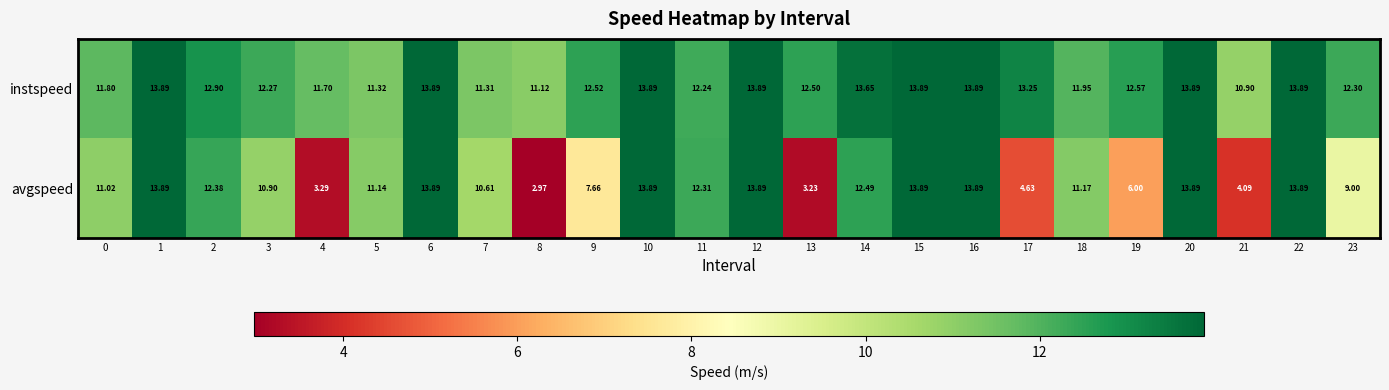

Which series has the widest spread of values?

avgspeed